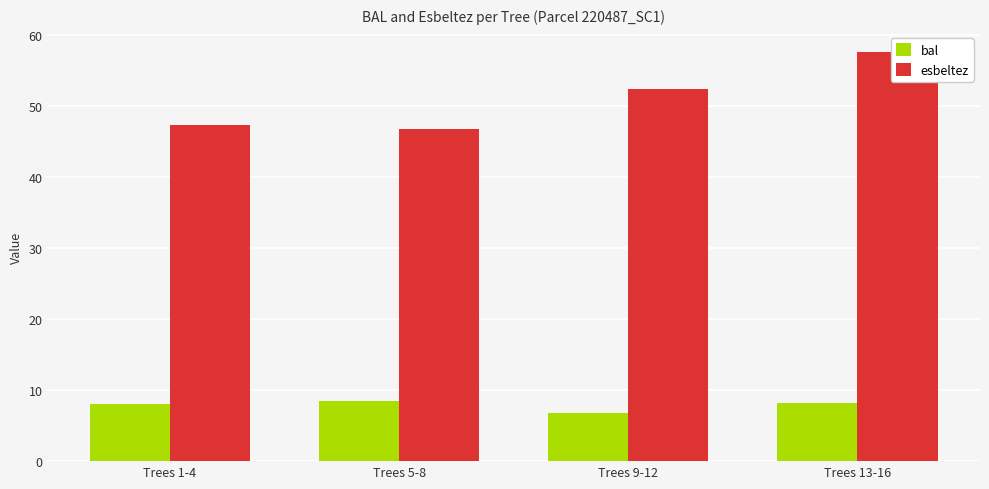

Which series has the widest spread of values?

esbeltez